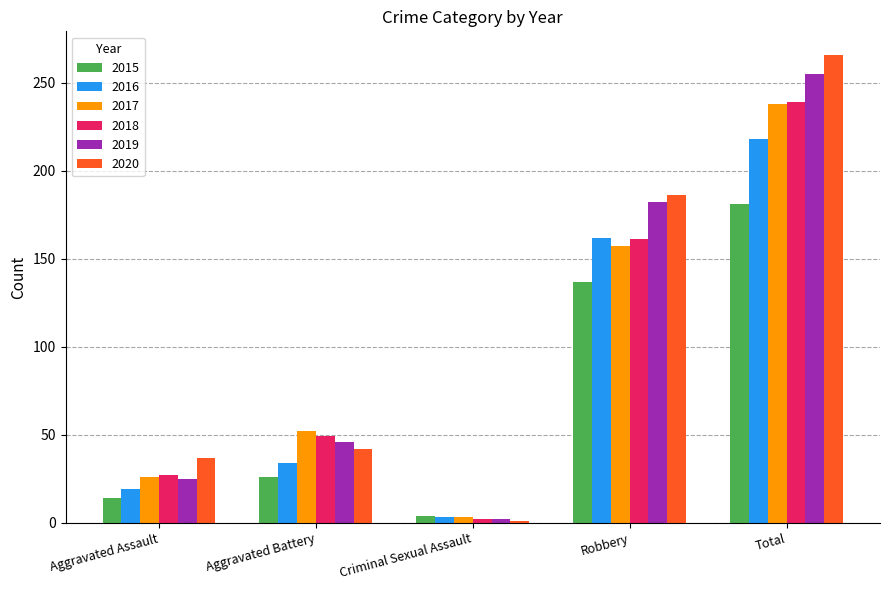

Which series has the largest total across all categories?

2020